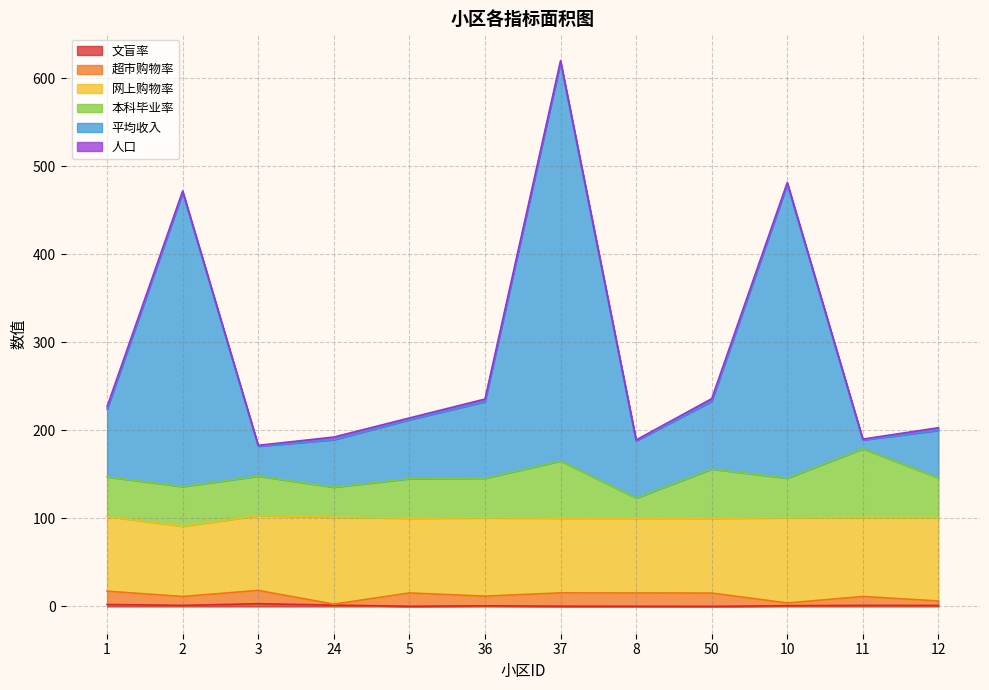

At which category is the sum across all series the highest?

37